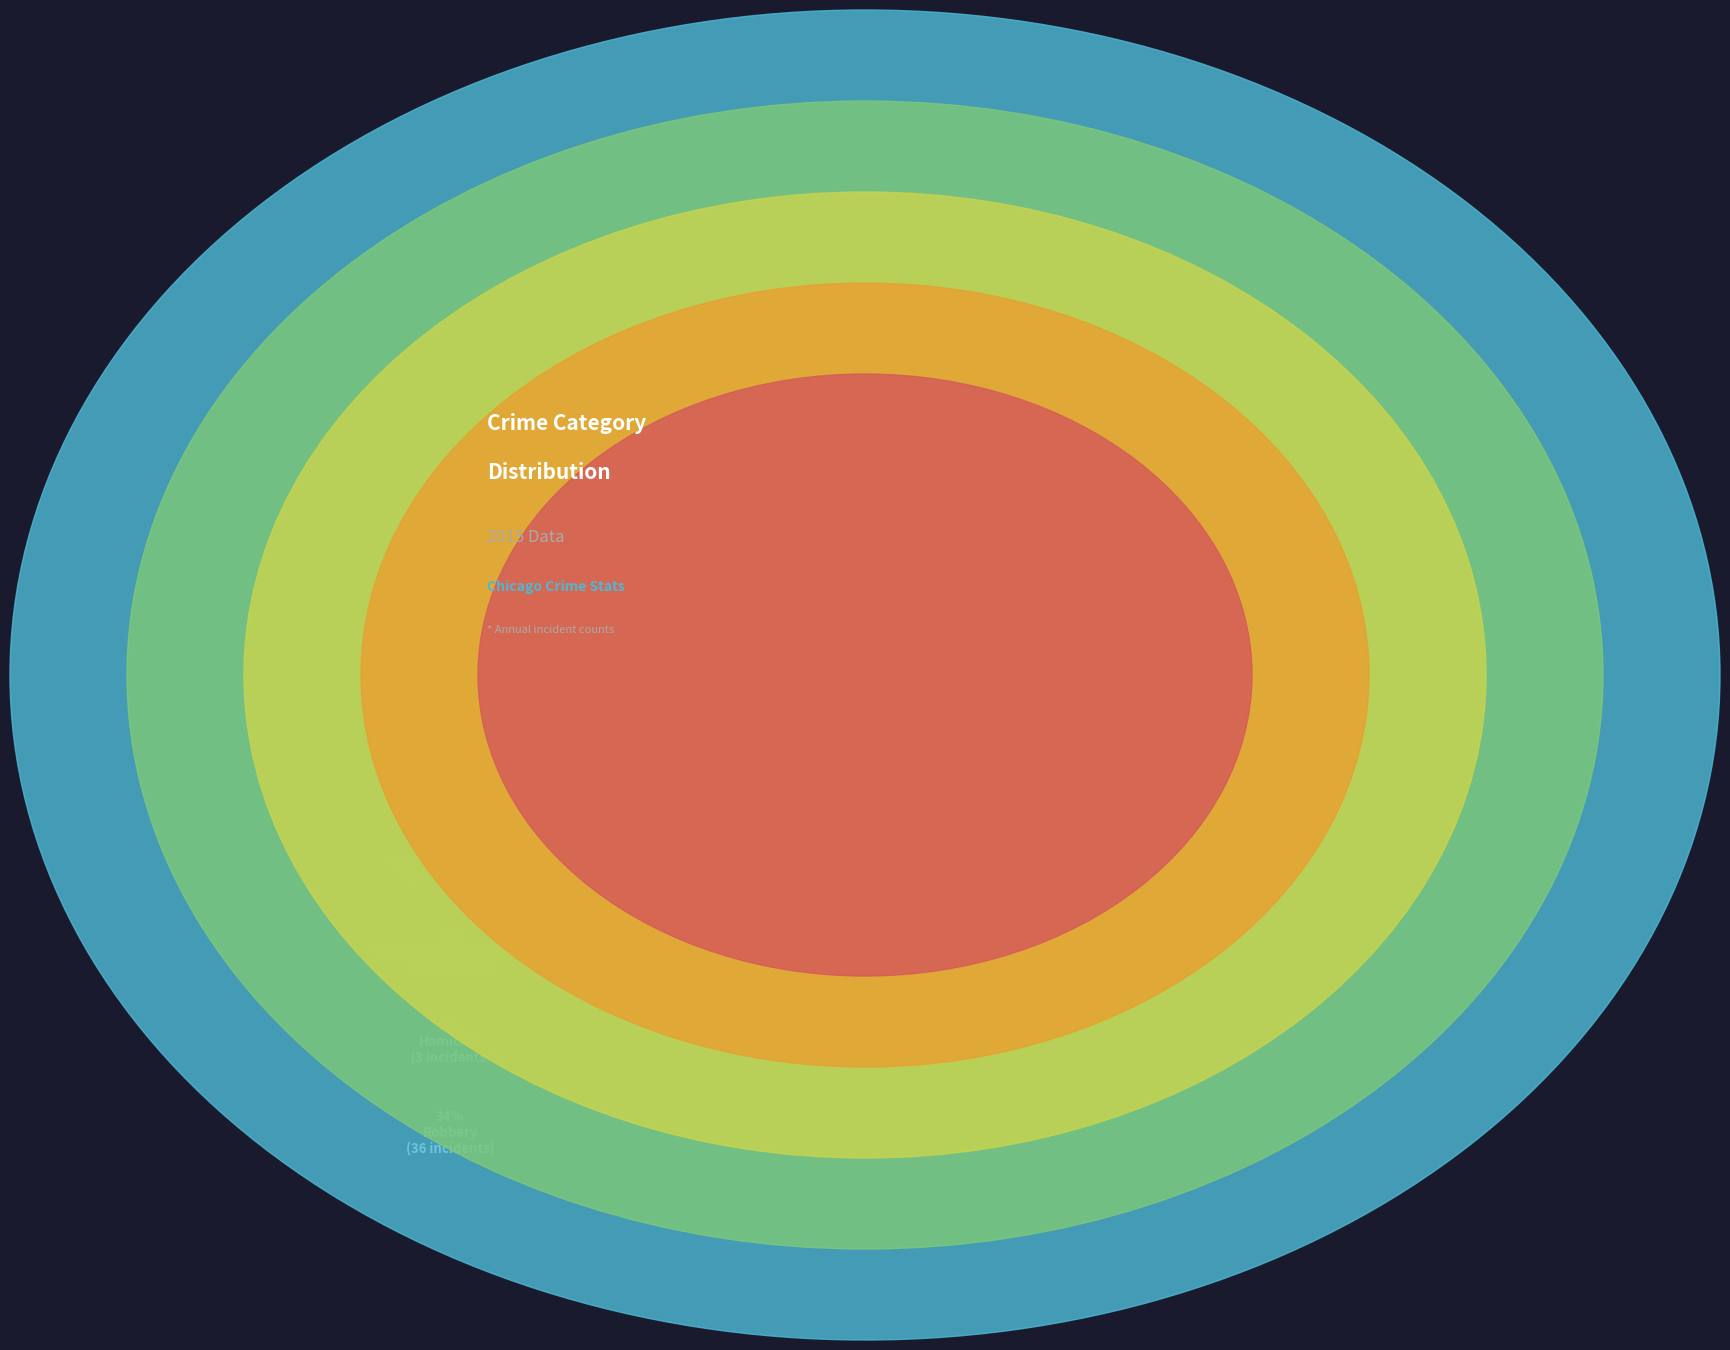

To the nearest percent, what is the difference between the largest and smallest slice percentages?

38%